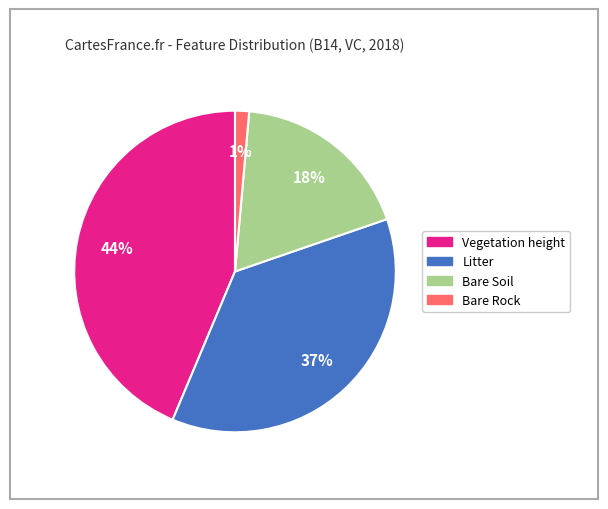

Does Bare Soil represent more than half of the total?

No